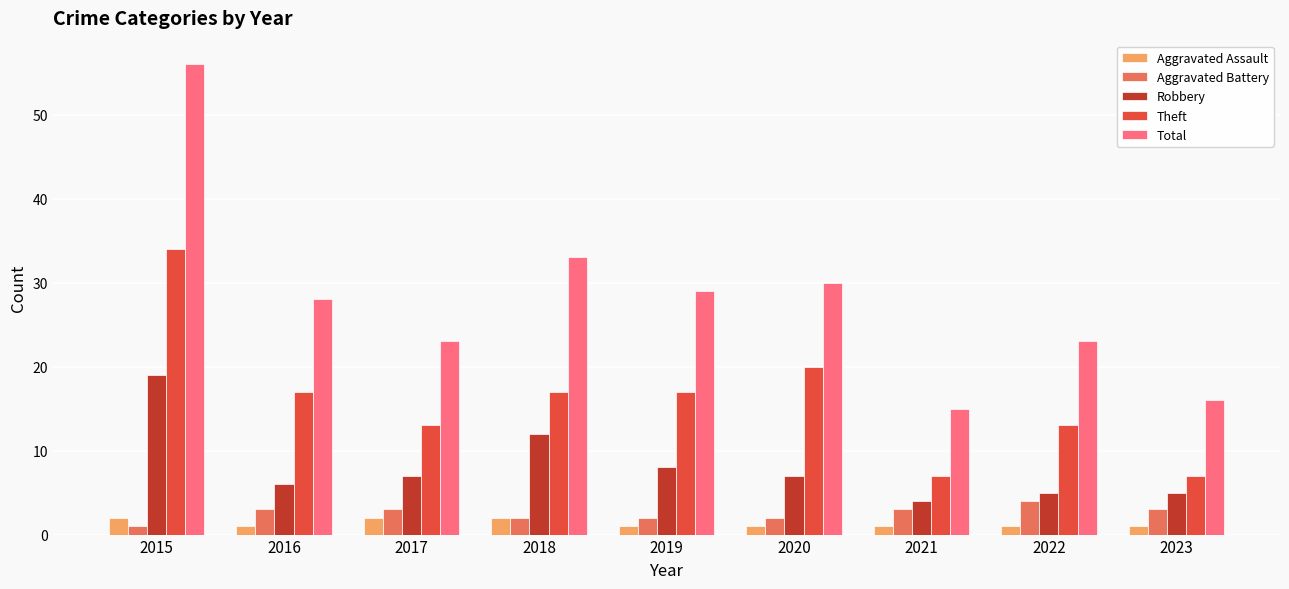

Reading left to right, list all the values displayed in this chart.

Aggravated Assault: 2015=2	2016=1	2017=2	2018=2	2019=1	2020=1	2021=1	2022=1	2023=1
Aggravated Battery: 2015=1	2016=3	2017=3	2018=2	2019=2	2020=2	2021=3	2022=4	2023=3
Robbery: 2015=19	2016=6	2017=7	2018=12	2019=8	2020=7	2021=4	2022=5	2023=5
Theft: 2015=34	2016=17	2017=13	2018=17	2019=17	2020=20	2021=7	2022=13	2023=7
Total: 2015=56	2016=28	2017=23	2018=33	2019=29	2020=30	2021=15	2022=23	2023=16